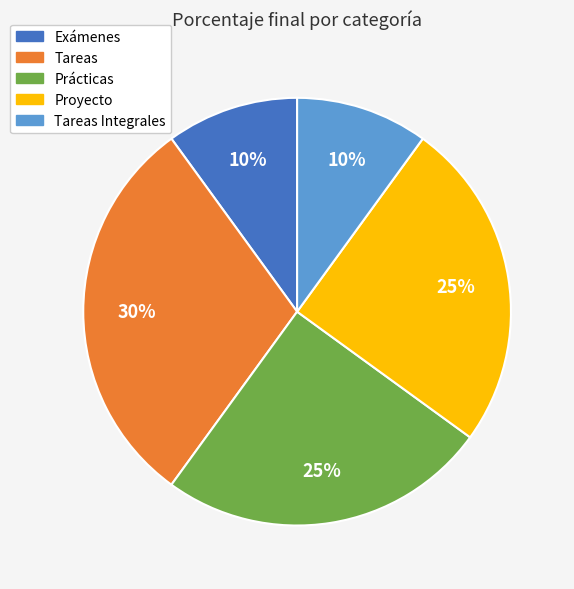

Is there a majority slice in this chart?

No